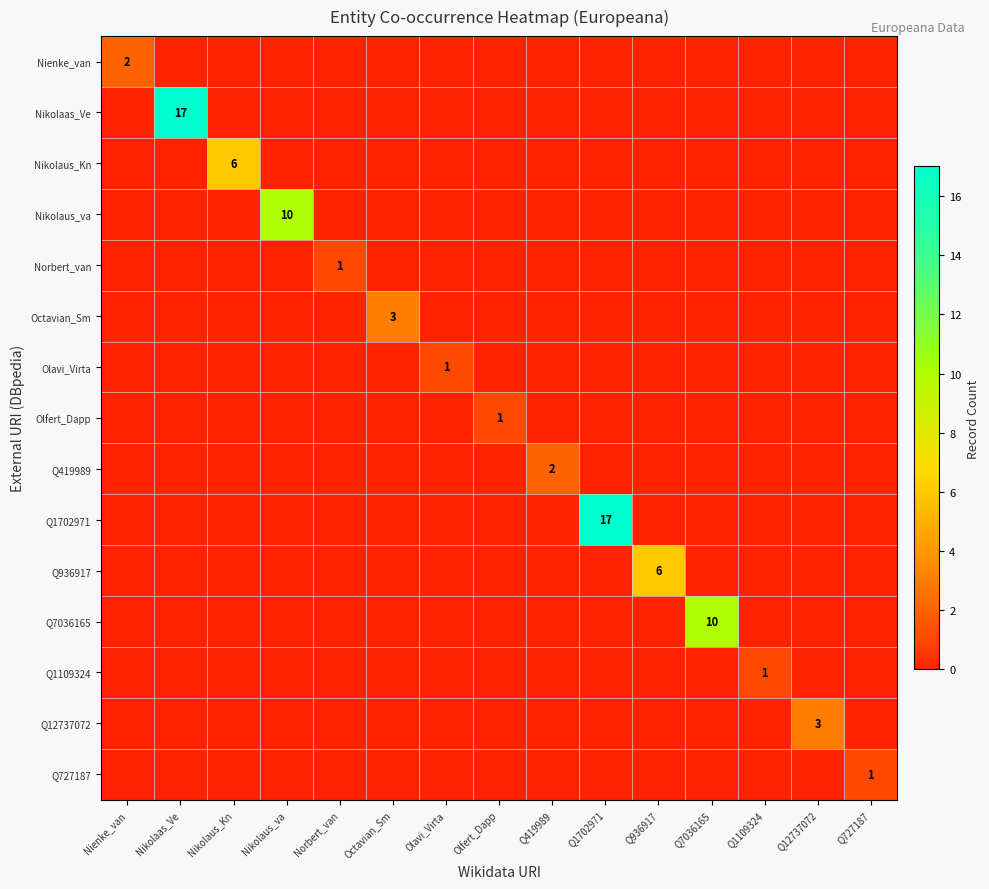

Count the Q936917 values in the range 0 to 1.

14